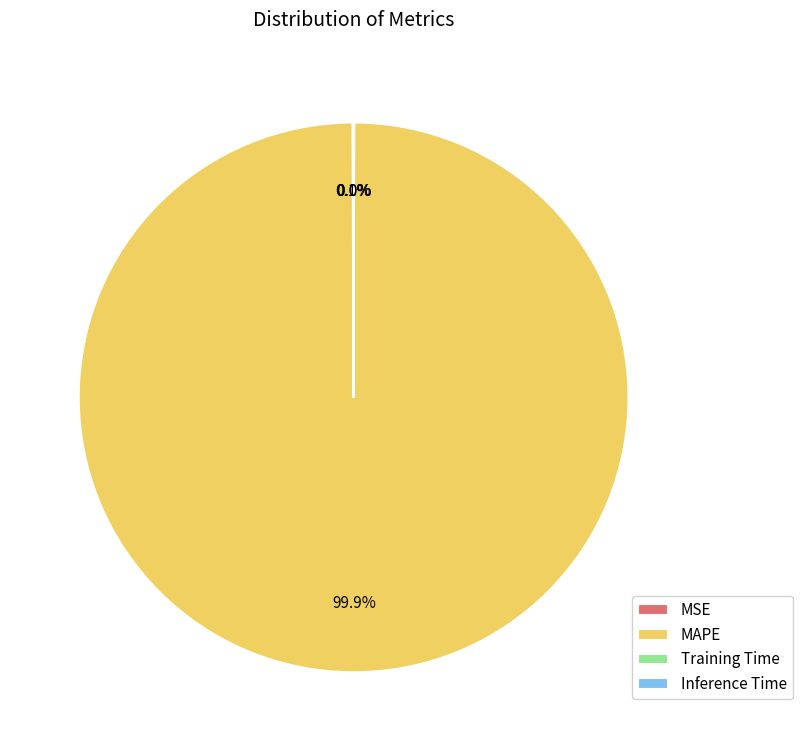

Is there a majority slice in this chart?

Yes